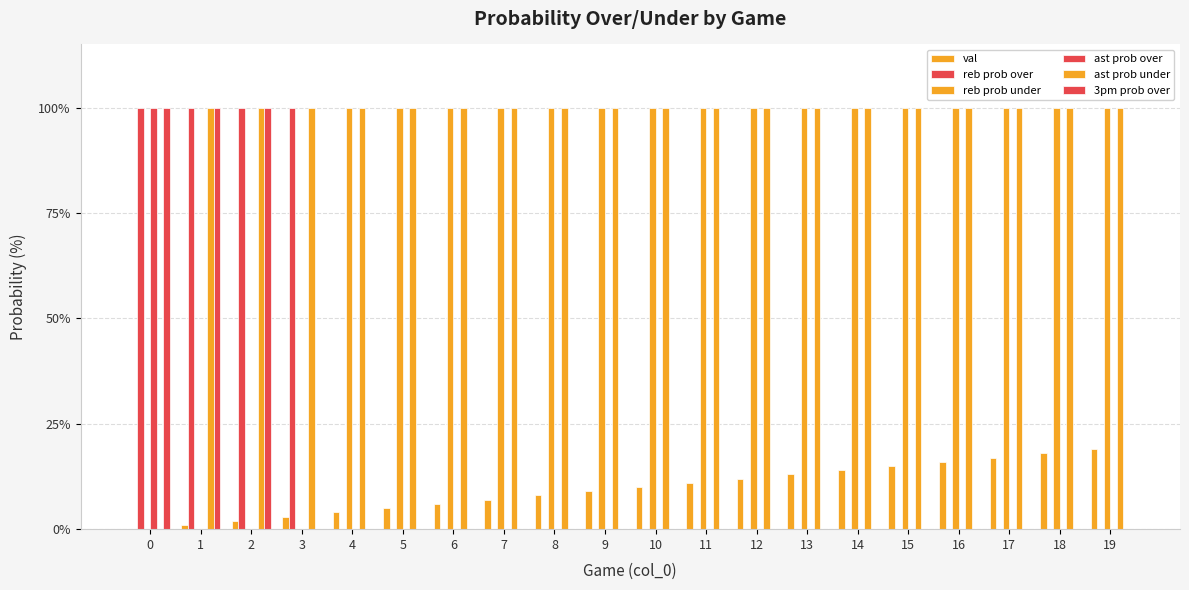

List the labels in order of ast prob over value, smallest first.

1, 2, 3, 4, 5, 6, 7, 8, 9, 10, 11, 12, 13, 14, 15, 16, 17, 18, 19, 0